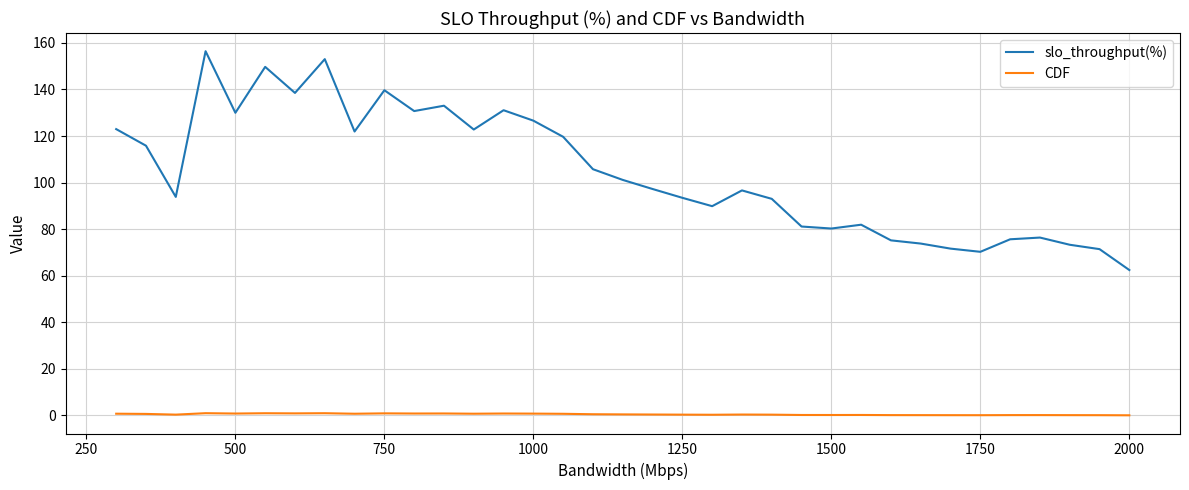

Rank the series by their average value, from lowest to highest.

CDF, slo_throughput(%)